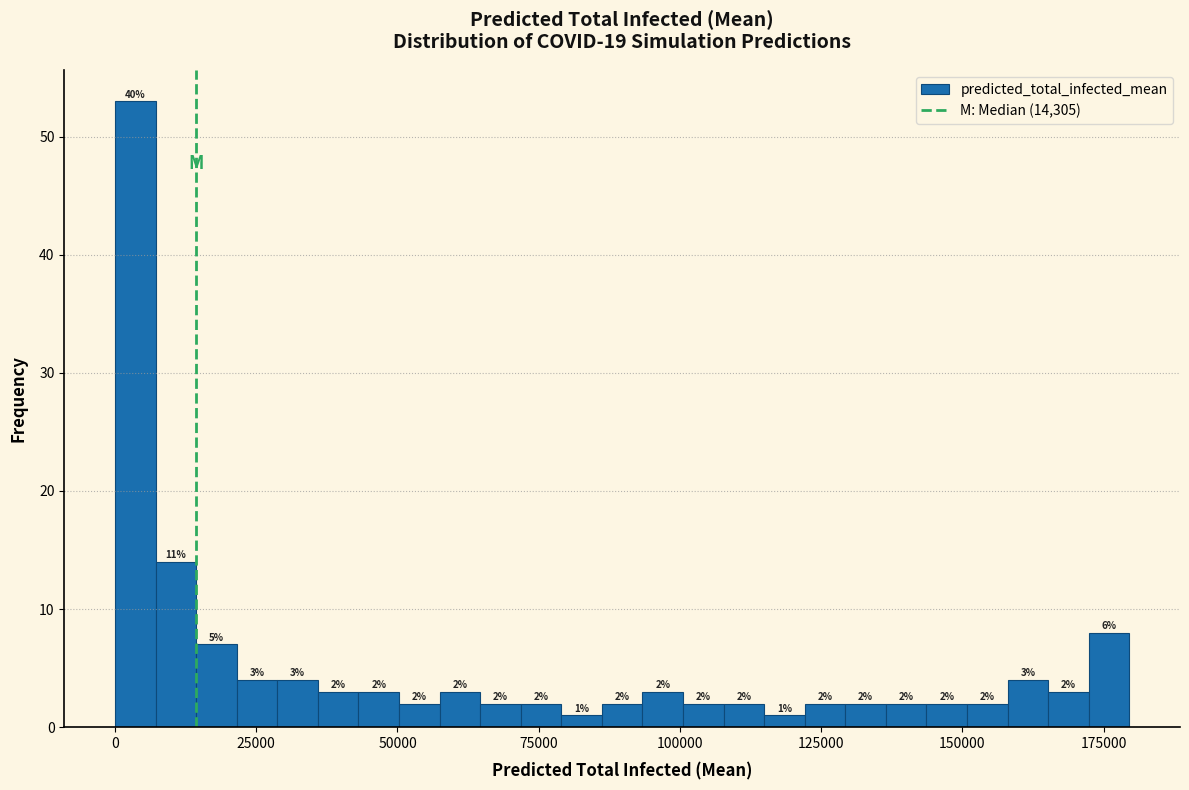

Read against the x-axis, roughly where is the centre of the tallest bar?

5000